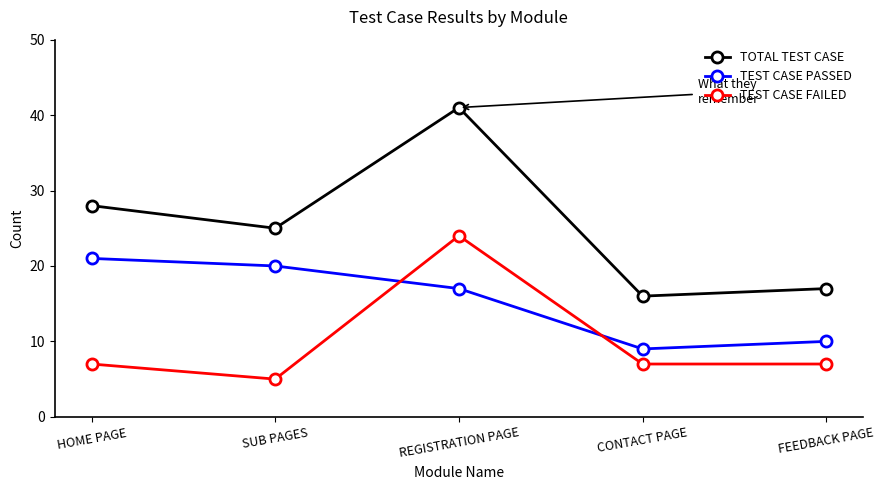

Count the number of categories in the chart.

5